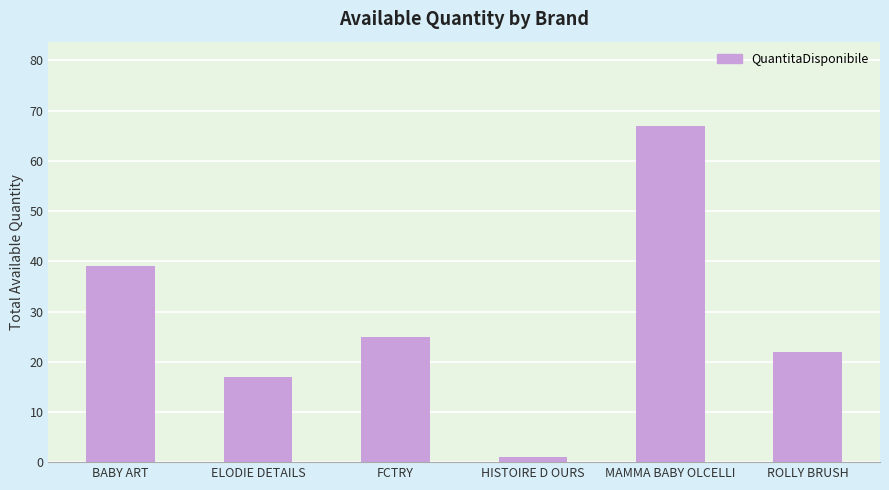

List the labels in order of value, largest first.

MAMMA BABY OLCELLI, BABY ART, FCTRY, ROLLY BRUSH, ELODIE DETAILS, HISTOIRE D OURS